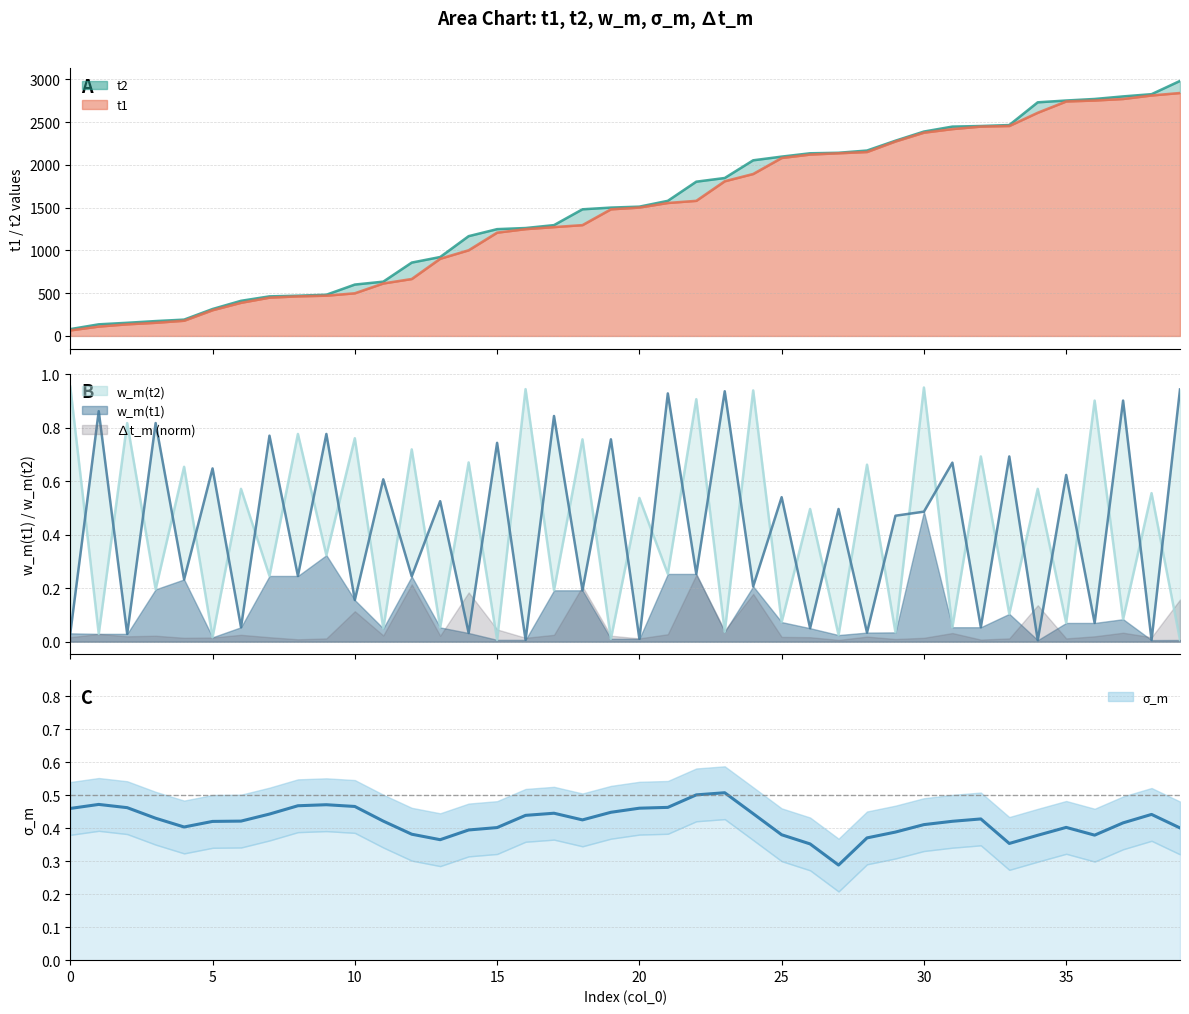

At how many categories does at least one series exceed 513?

30